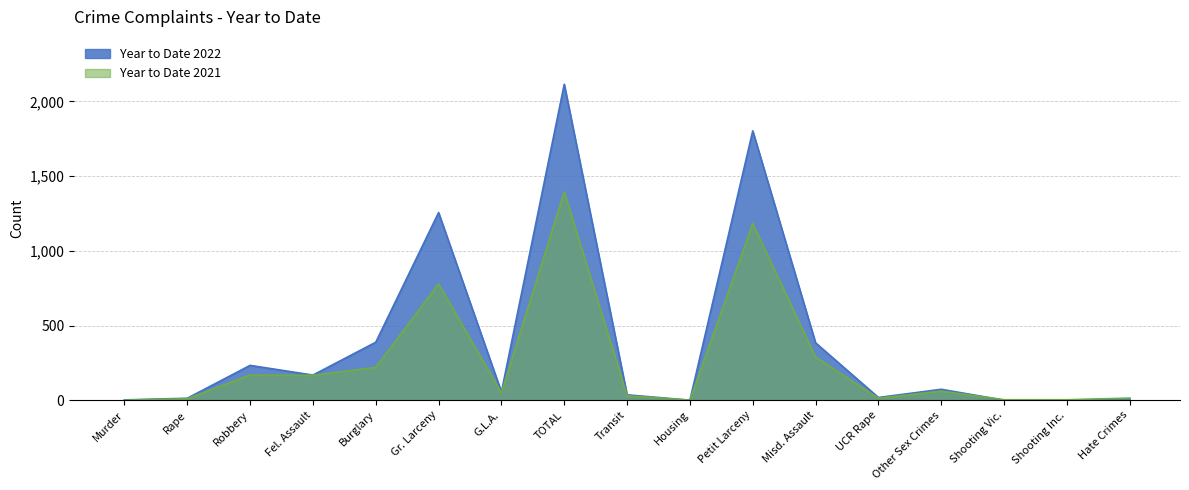

Reading left to right, extract all data points from this chart.

Year to Date 2022: 2	13	233	168	388	1256	55	2115	36	0	1803	384	18	73	0	0	10
Year to Date 2021: 0	10	169	166	220	779	50	1394	30	0	1182	289	13	61	3	3	14